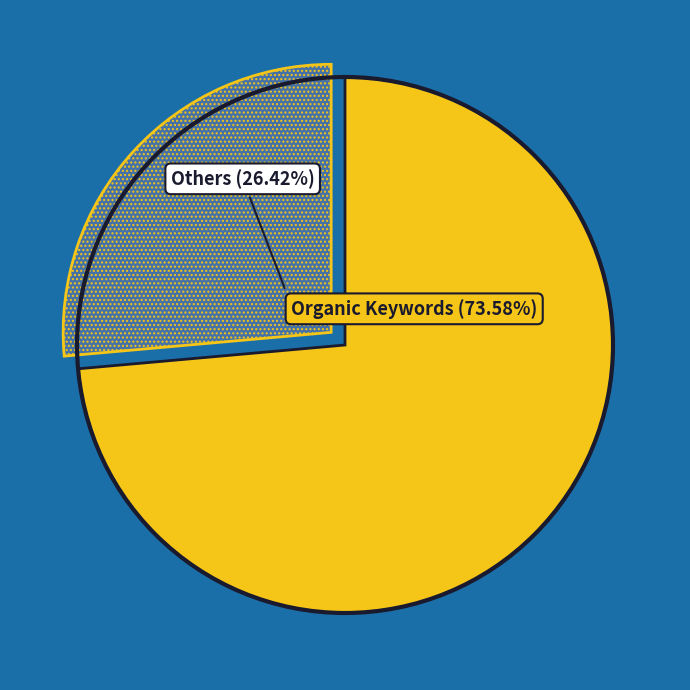

Is there a majority slice in this chart?

Yes